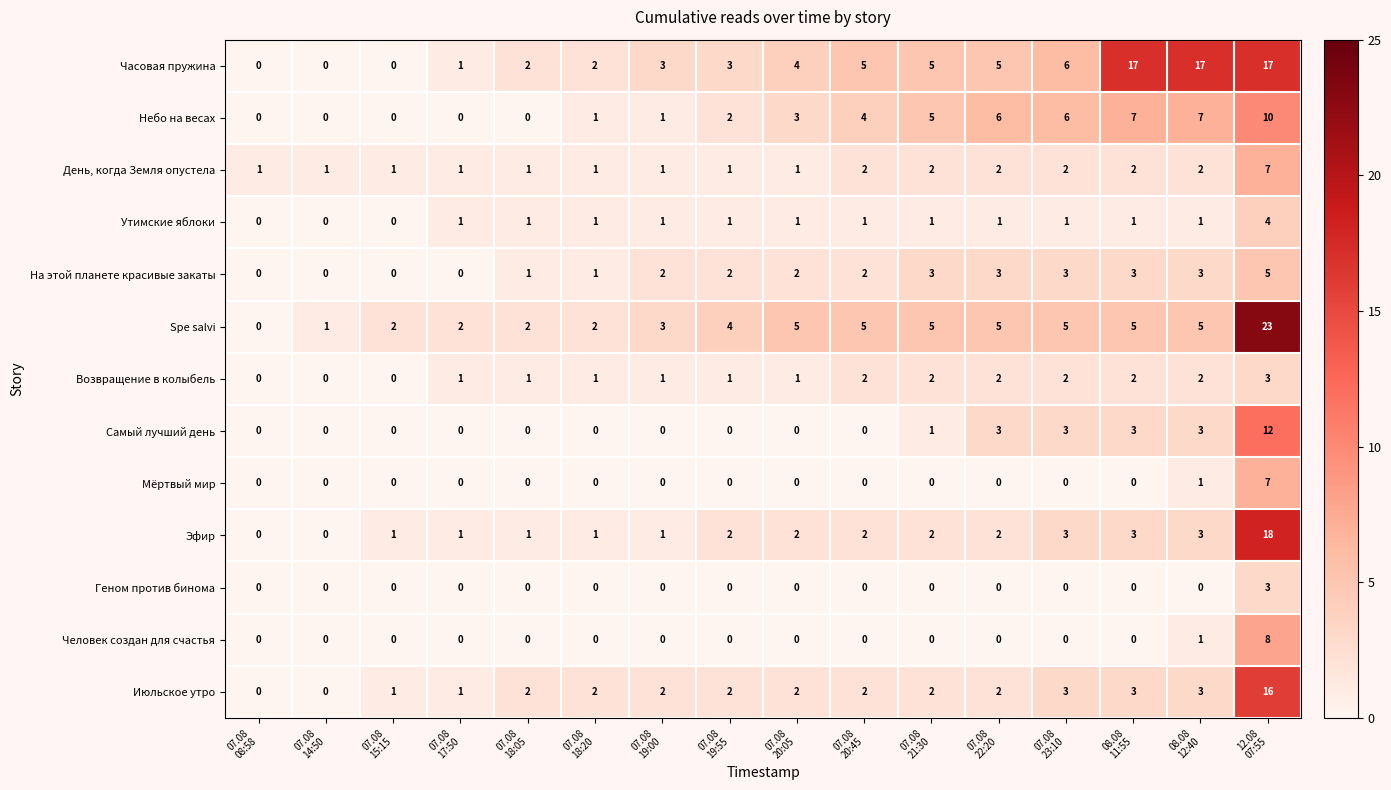

Which series has the largest range (max minus min)?

Spe salvi